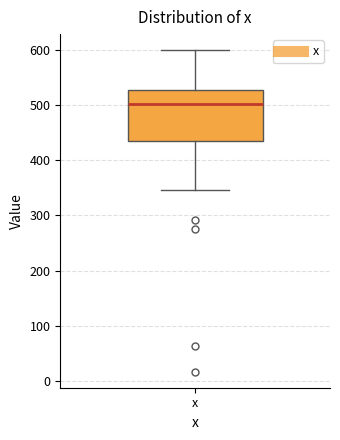

Transcribe this box plot: give where the median line is, the range the box spans, and where the two whiskers end, as read against the y-axis. The values are not printed on the chart, so give them approximately, as read against the axis.

median 500, box 430 to 530, whiskers 350 to 600